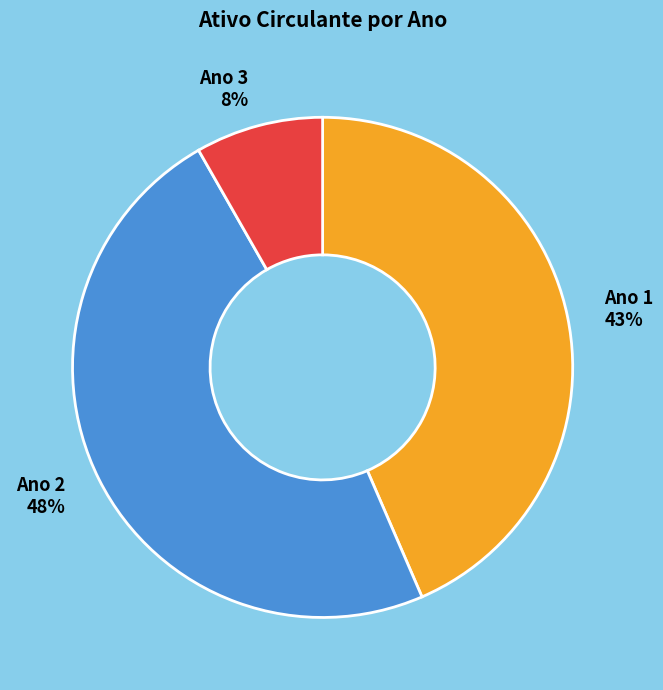

Approximately how many times larger is the value at Ano 3 compared to Ano 2?

0.2